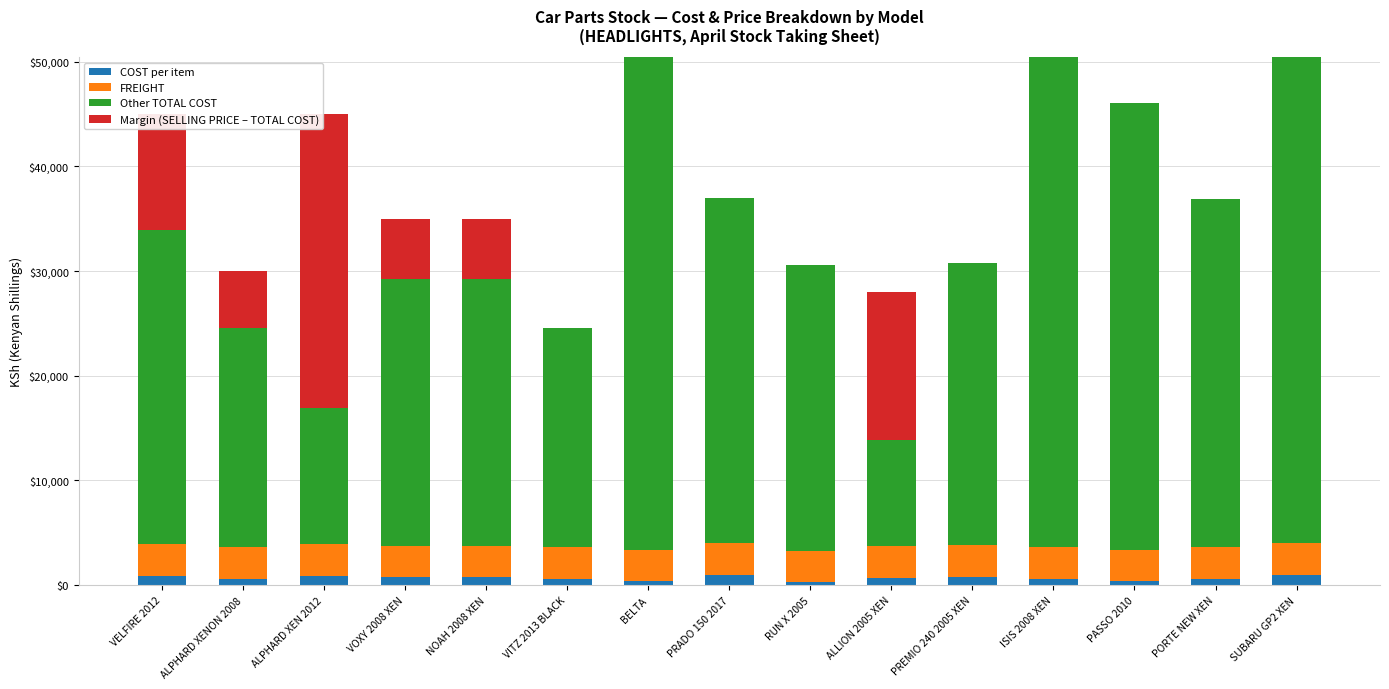

What is the maximum value shown in the chart?

88500